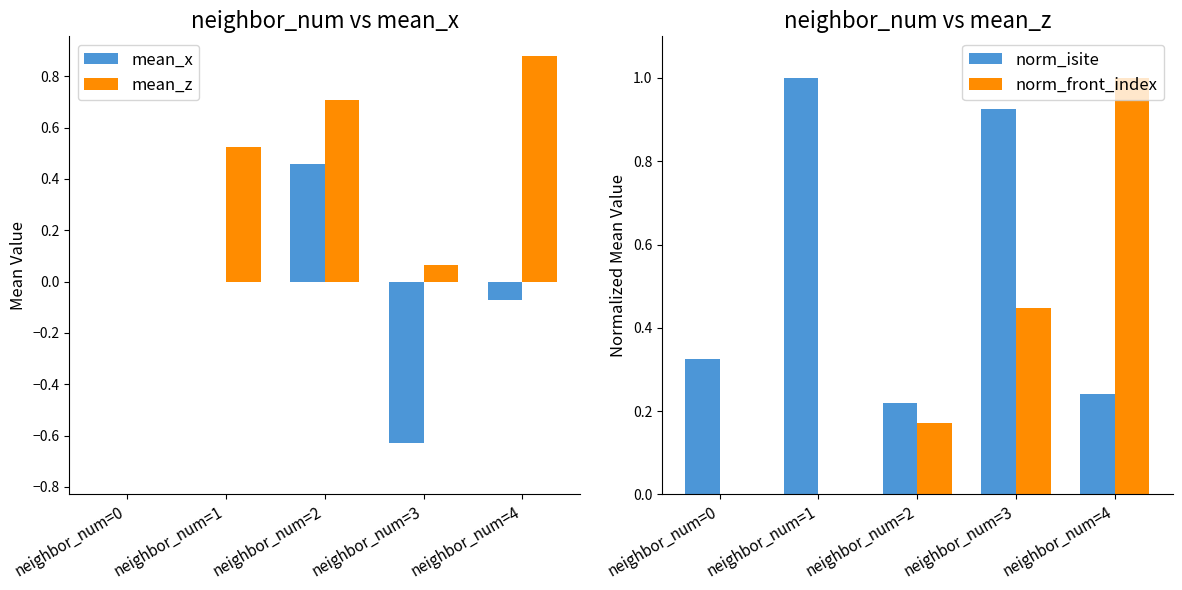

Reading left to right, list all the values displayed in this chart.

mean_x: neighbor_num=0=0.0	neighbor_num=1=0.0	neighbor_num=2=0.5	neighbor_num=3=-0.6	neighbor_num=4=-0.1
mean_z: neighbor_num=0=0.0	neighbor_num=1=0.5	neighbor_num=2=0.7	neighbor_num=3=0.1	neighbor_num=4=0.9
norm_isite: neighbor_num=0=0.3	neighbor_num=1=1.0	neighbor_num=2=0.2	neighbor_num=3=0.9	neighbor_num=4=0.2
norm_front_index: neighbor_num=0=0.0	neighbor_num=1=0.0	neighbor_num=2=0.2	neighbor_num=3=0.4	neighbor_num=4=1.0